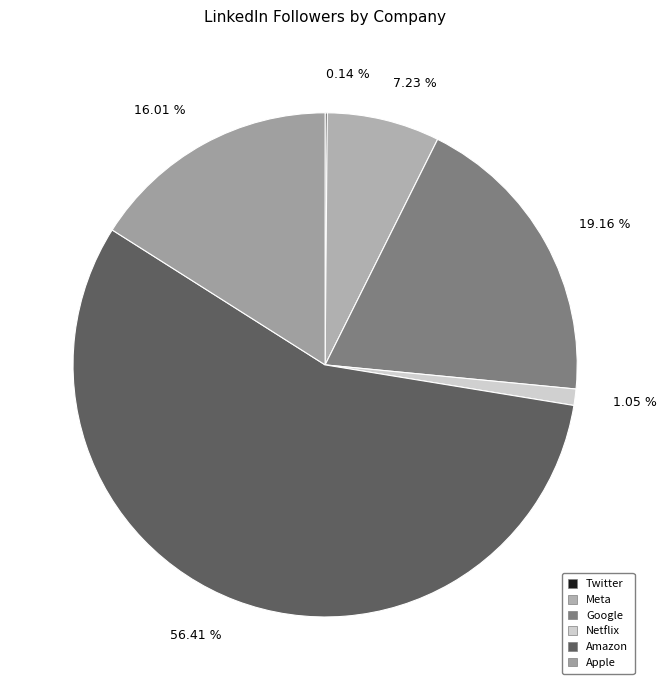

What is the largest slice in the pie chart?

Amazon